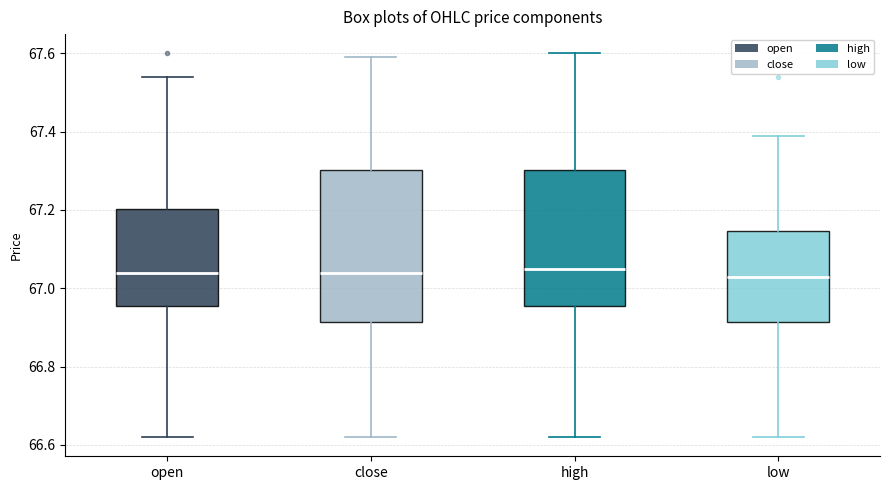

Reading left to right, transcribe this box plot: for each box, give where its median line is, the range the box spans, and where its two whiskers end, as read against the y-axis. The values are not printed on the chart, so give them approximately, as read against the axis.

open: median 67.04, box 66.96 to 67.20, whiskers 66.62 to 67.54
close: median 67.04, box 66.92 to 67.30, whiskers 66.62 to 67.60
high: median 67.06, box 66.96 to 67.30, whiskers 66.62 to 67.60
low: median 67.04, box 66.92 to 67.14, whiskers 66.62 to 67.40